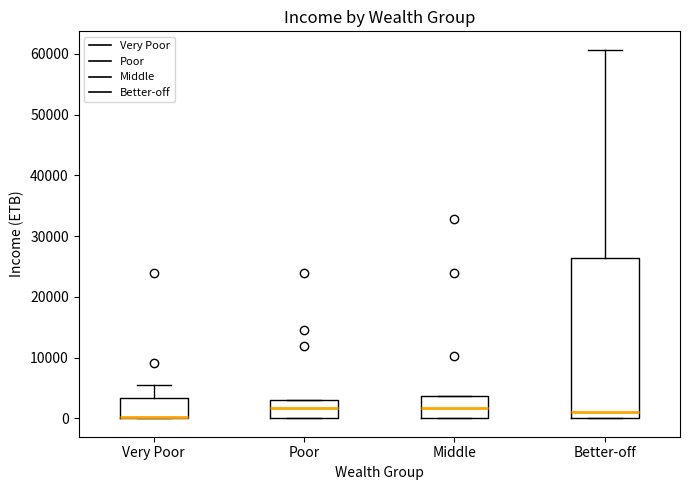

Which box is the tallest, from its lower edge to its upper edge?

Better-off